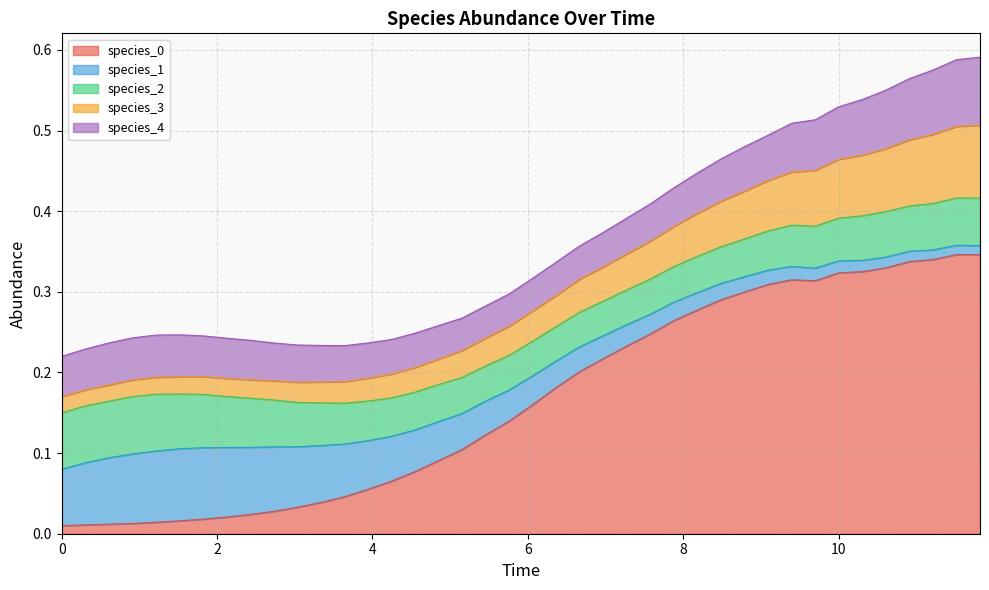

At how many categories does at least one series exceed 0?

40